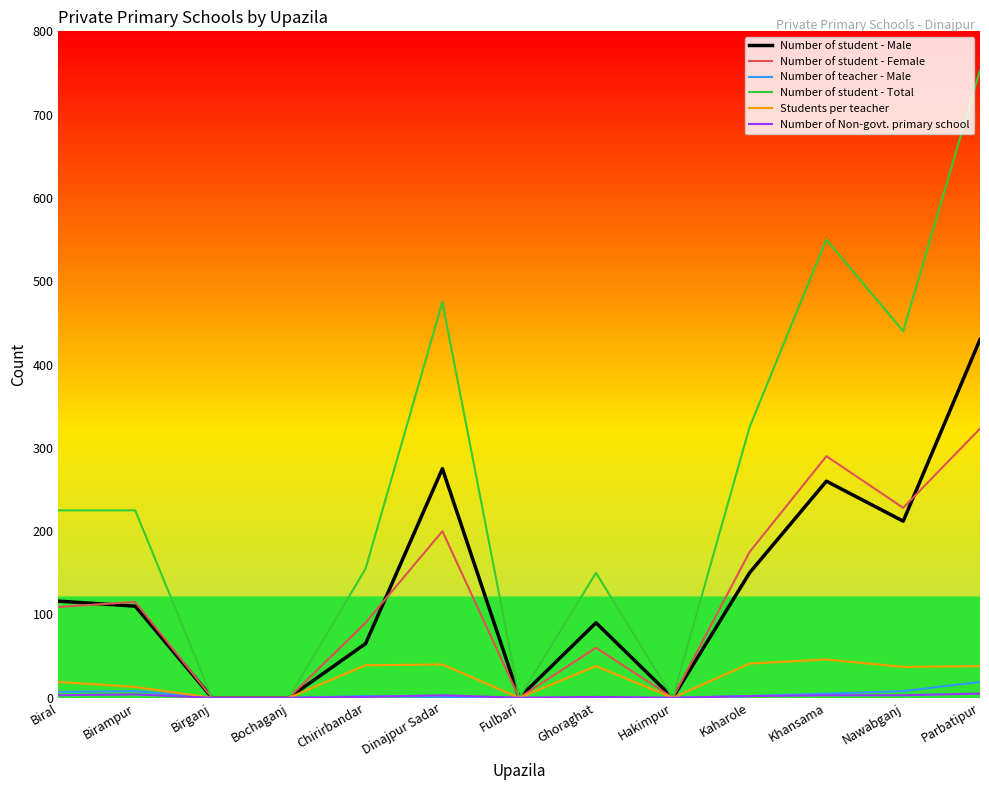

Between Birampur and Birganj, which series saw the biggest shift?

Number of student - Total